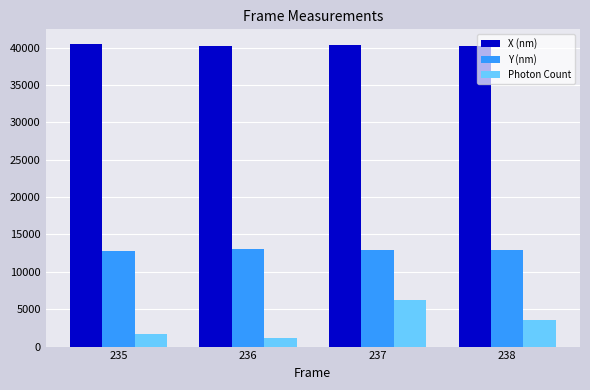

At how many categories does at least one series exceed 10357?

4